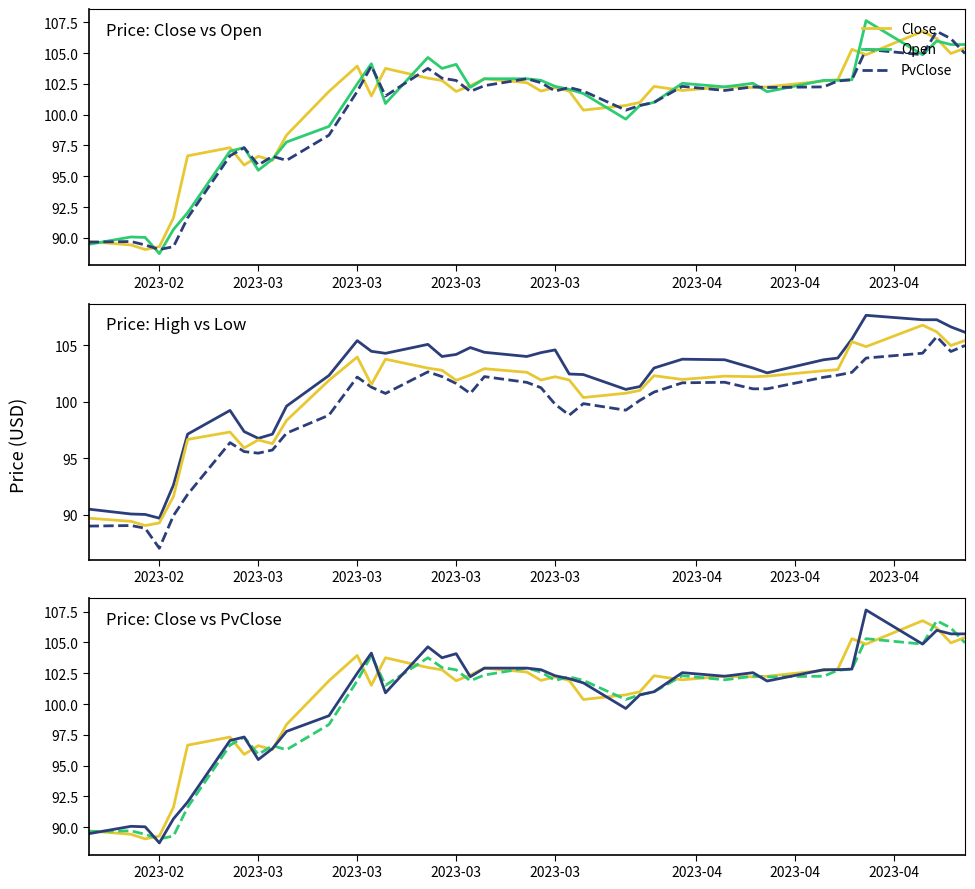

What is the difference between the second highest and minimum values in the PvClose series?

17.1